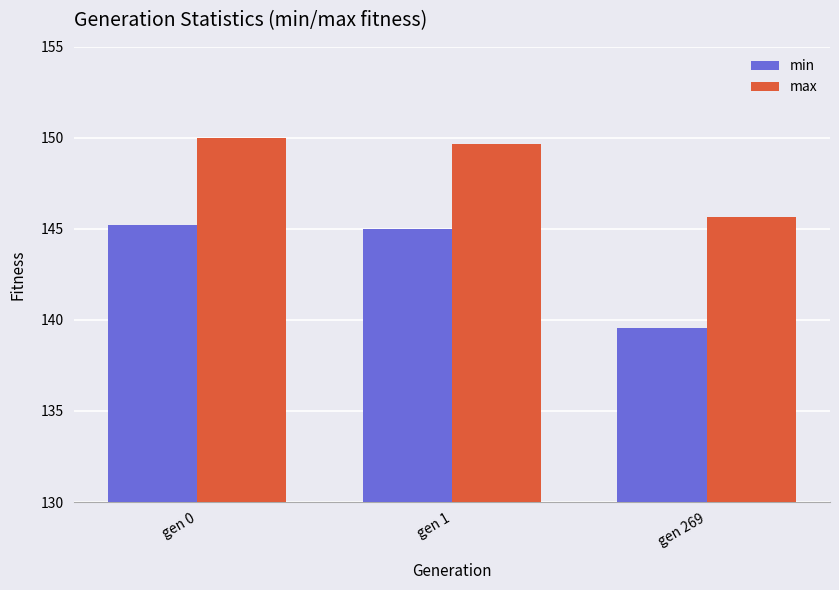

Which series has the widest spread of values?

min